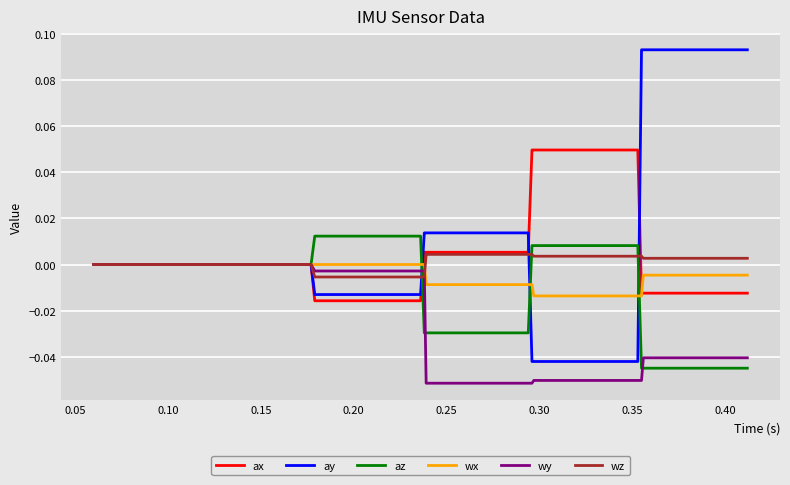

Which series has the largest total across all categories?

ay